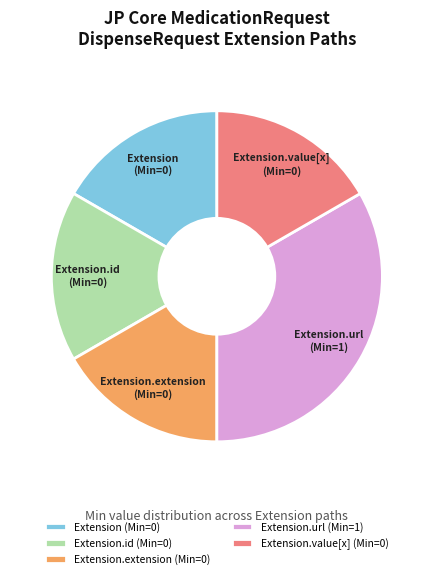

Is it true that Extension (Min=0) is 4% of the pie?

False